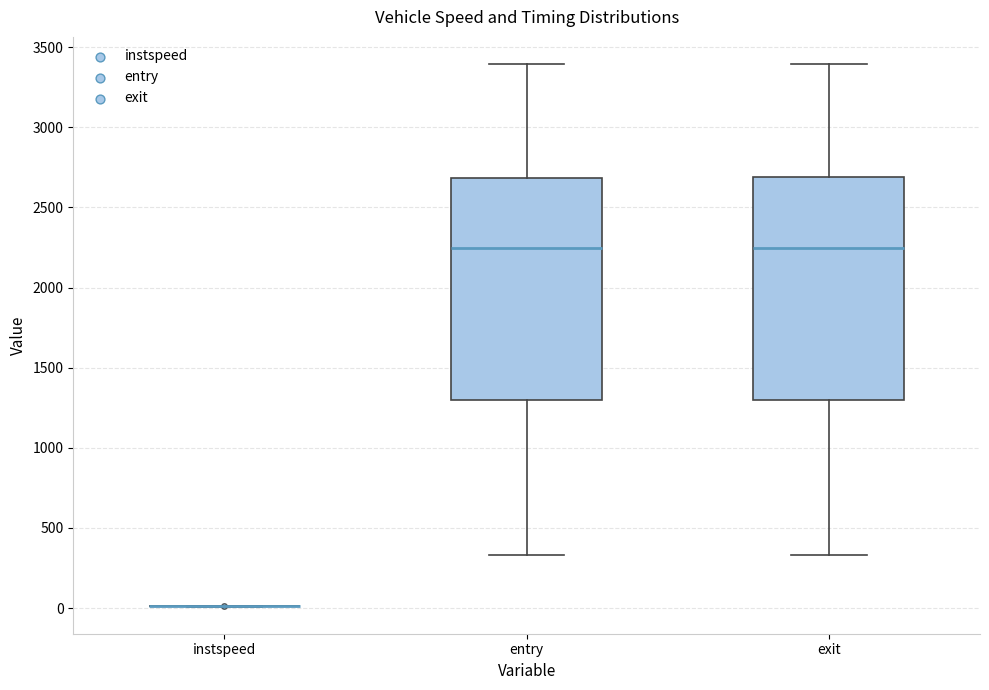

Reading left to right, transcribe this box plot: for each box, give where its median line is, the range the box spans, and where its two whiskers end, as read against the y-axis. The values are not printed on the chart, so give them approximately, as read against the axis.

instspeed: box collapsed to a line at 0, whiskers 0 to 0
entry: median 2250, box 1300 to 2700, whiskers 350 to 3400
exit: median 2250, box 1300 to 2700, whiskers 350 to 3400